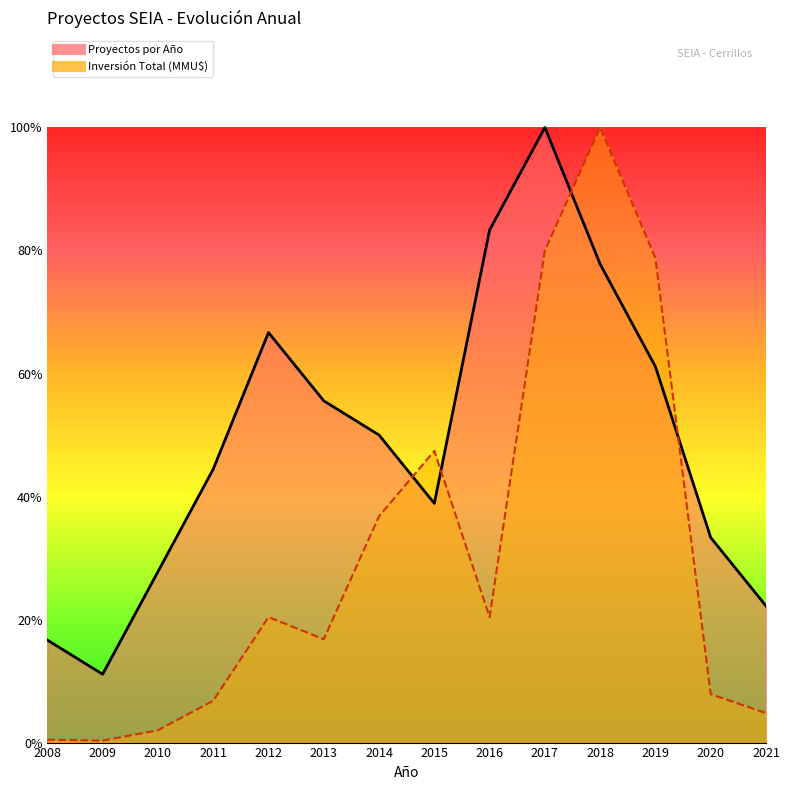

Does the chart display data point markers on the line(s)?

No